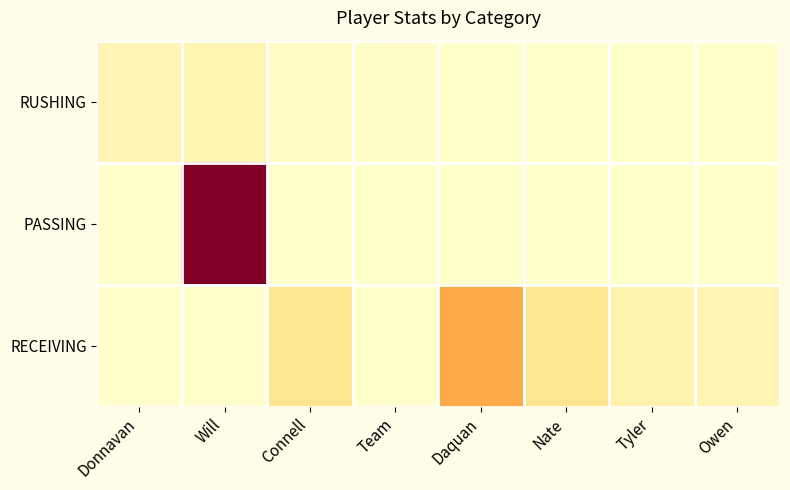

What is the difference between the highest and lowest values at Nate?

35